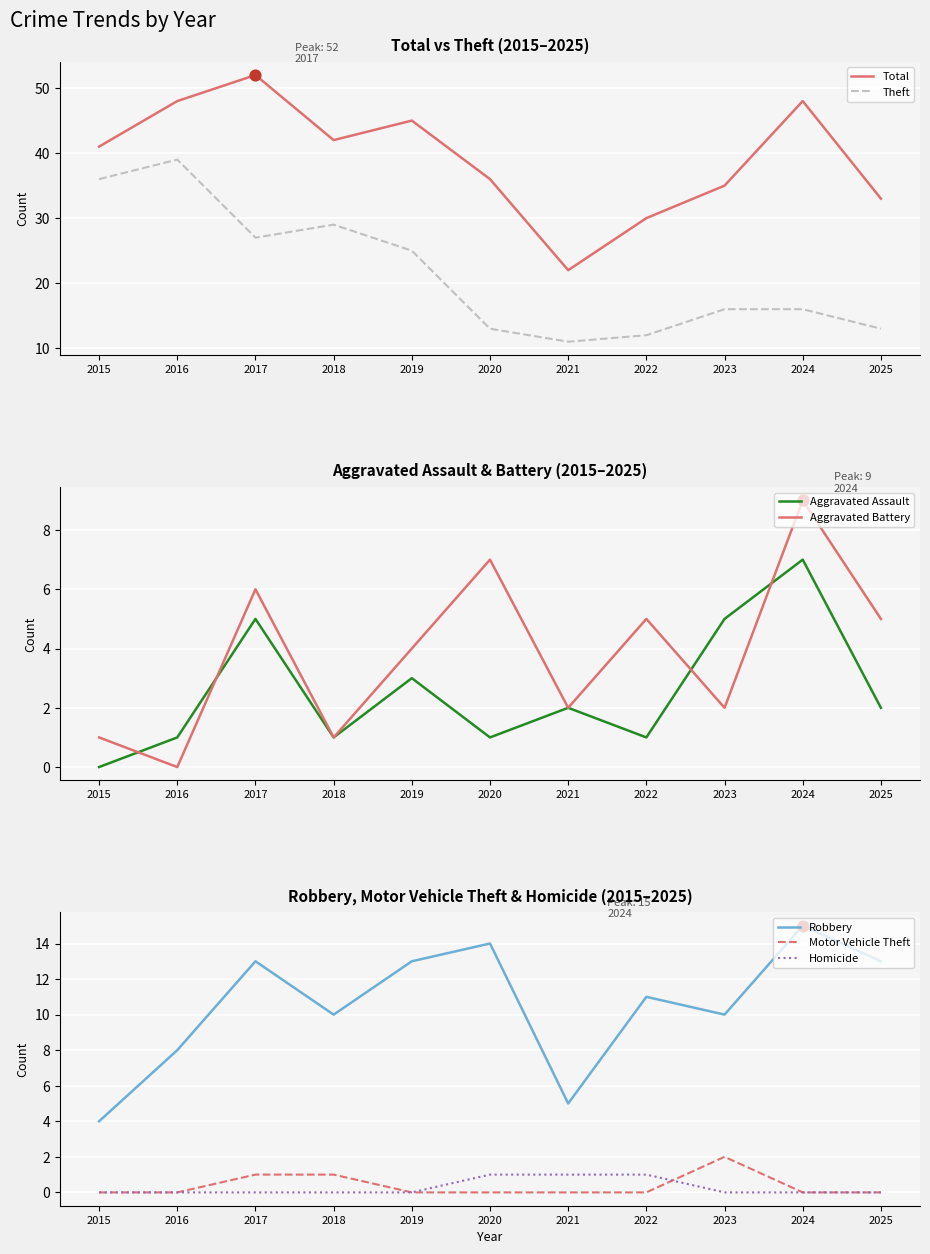

Which series has the widest spread of Y values?

Total